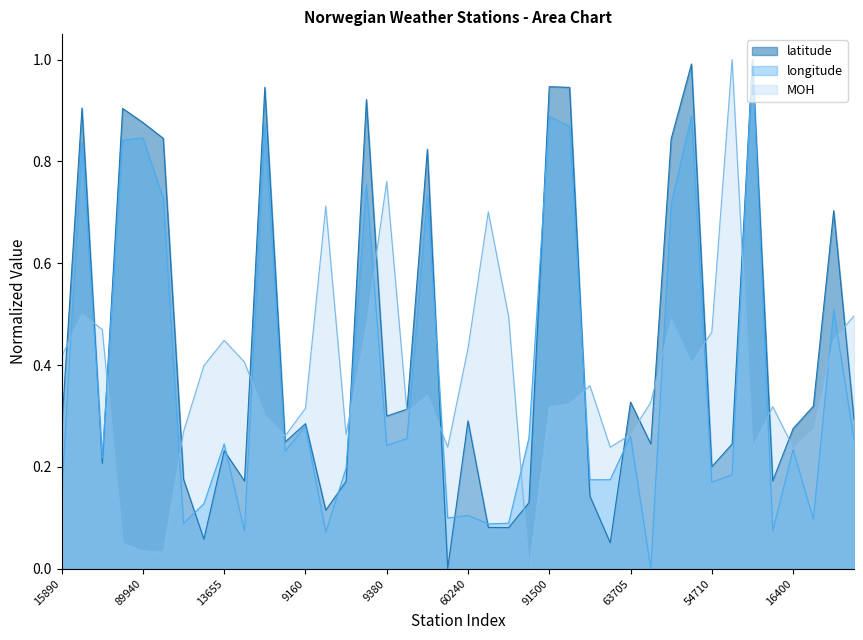

How many lines are shown in the chart?

3